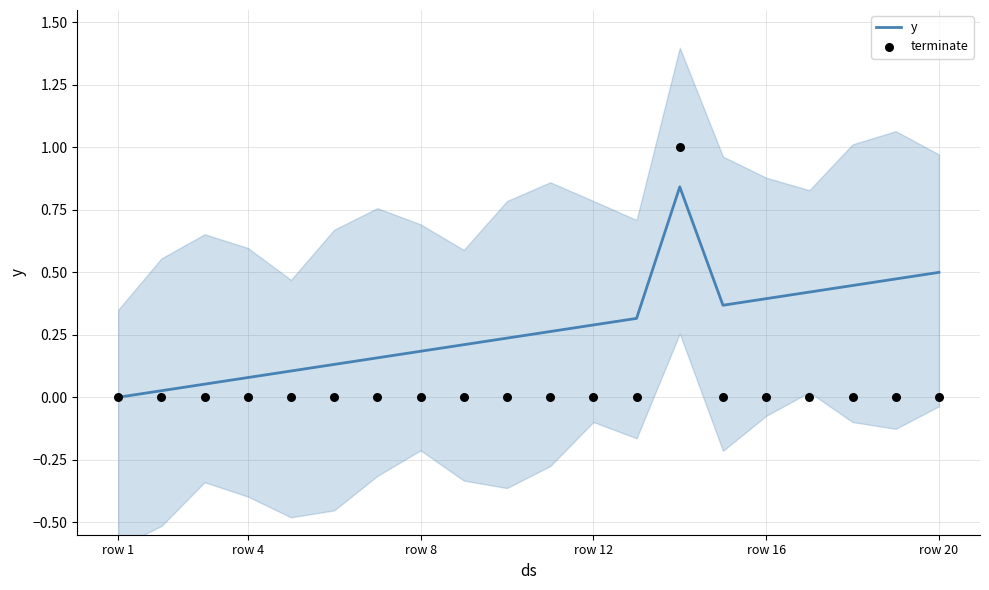

Which series has the largest total across all categories?

y